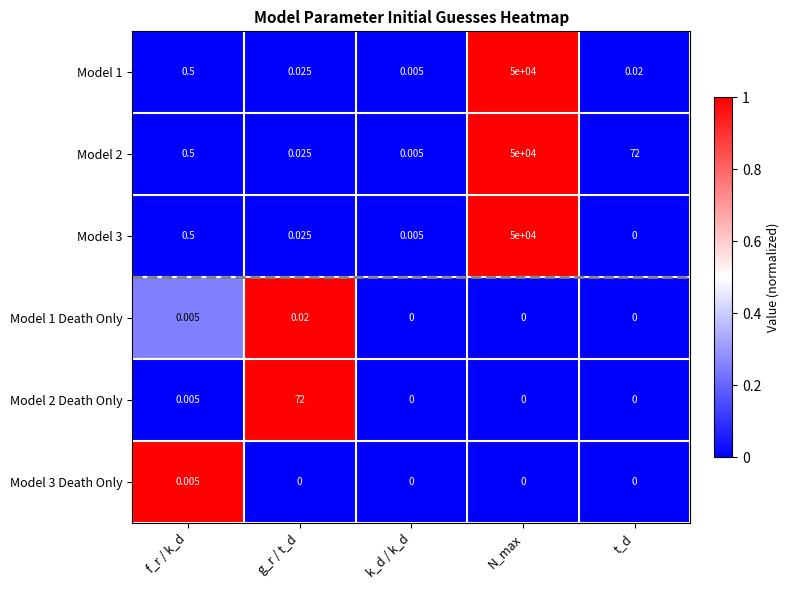

Is the value of Model 1 at k_d / k_d greater than the value of Model 3 Death Only at t_d?

Yes